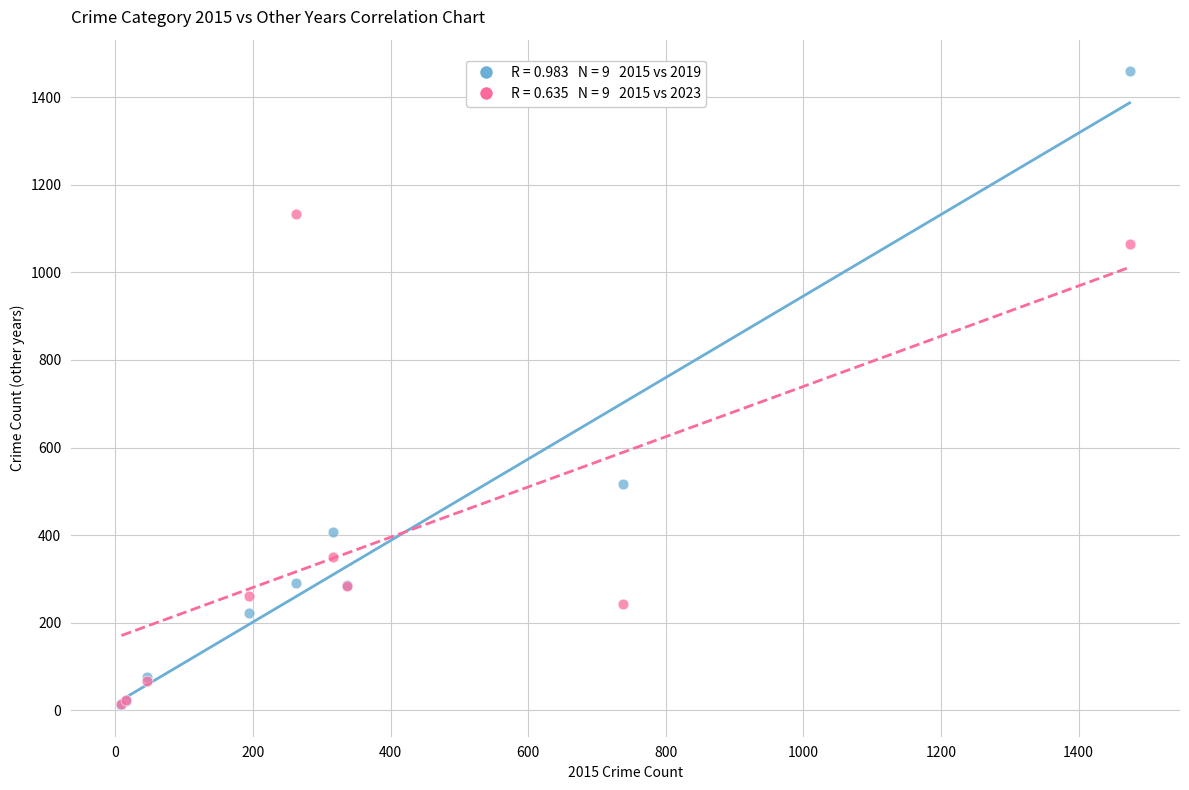

Across all series, what Y value is closest to 735?

517